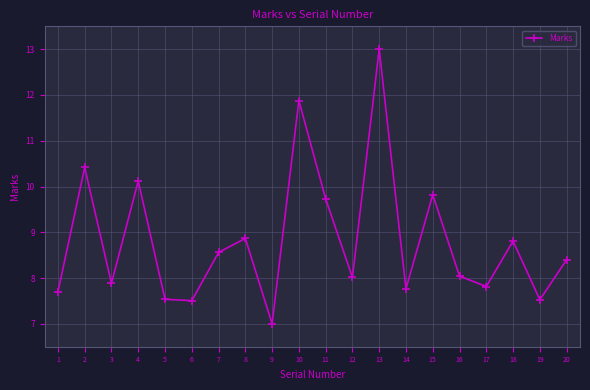

What is the ratio of the value at 13 to the value at 6?

1.7